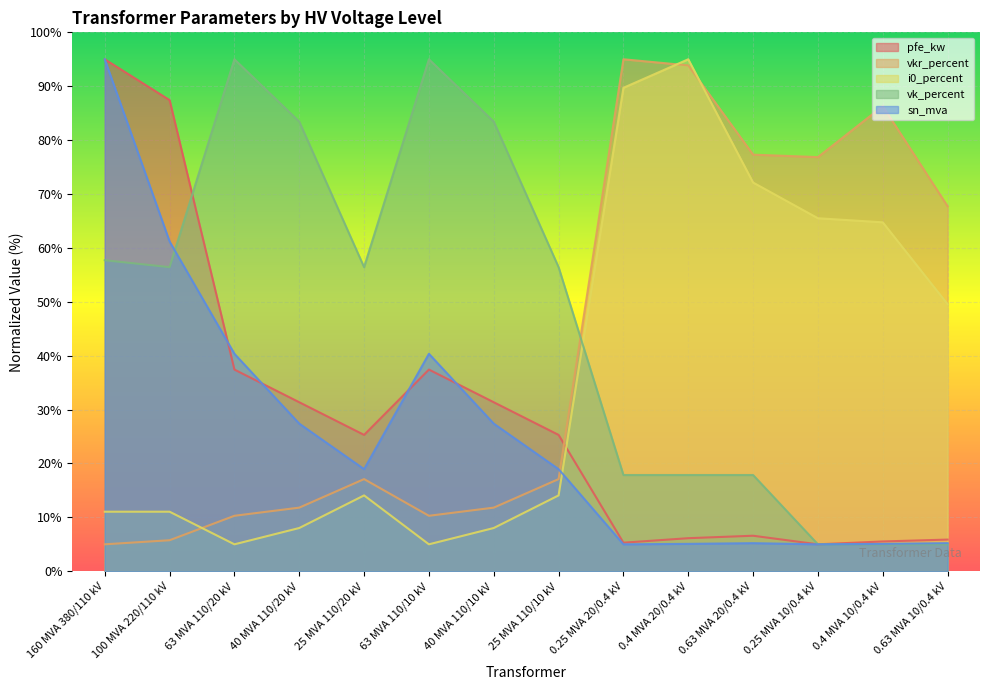

At which category does vk_percent reach its first local valley?

100 MVA 220/110 kV